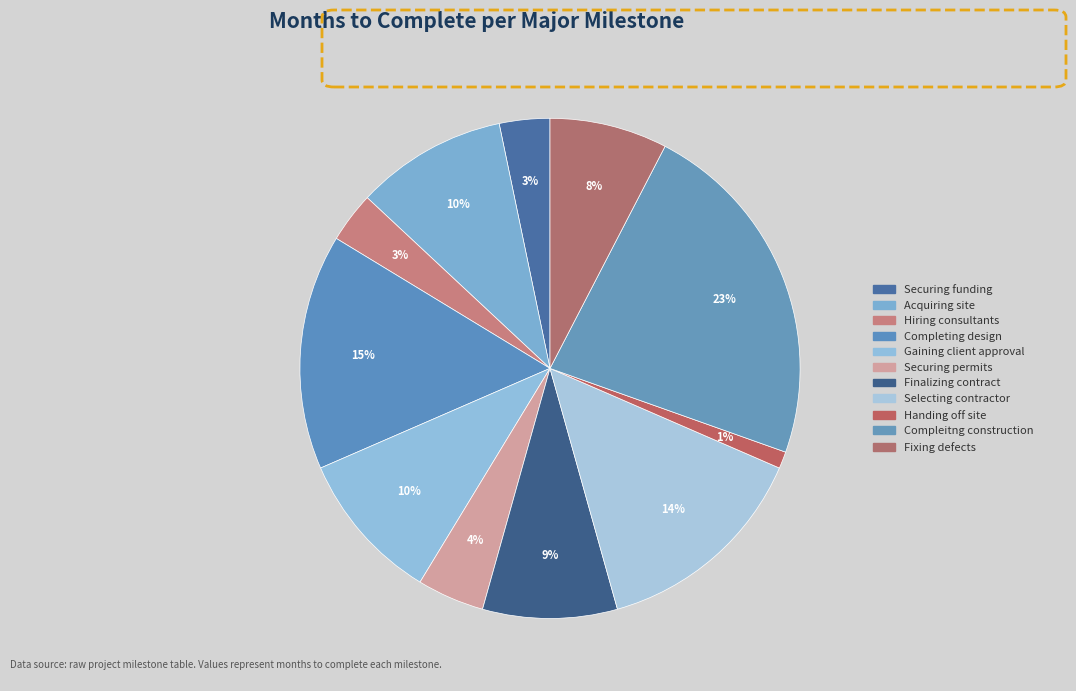

What percentage is the Gaining client approval slice, to the nearest percent?

10%